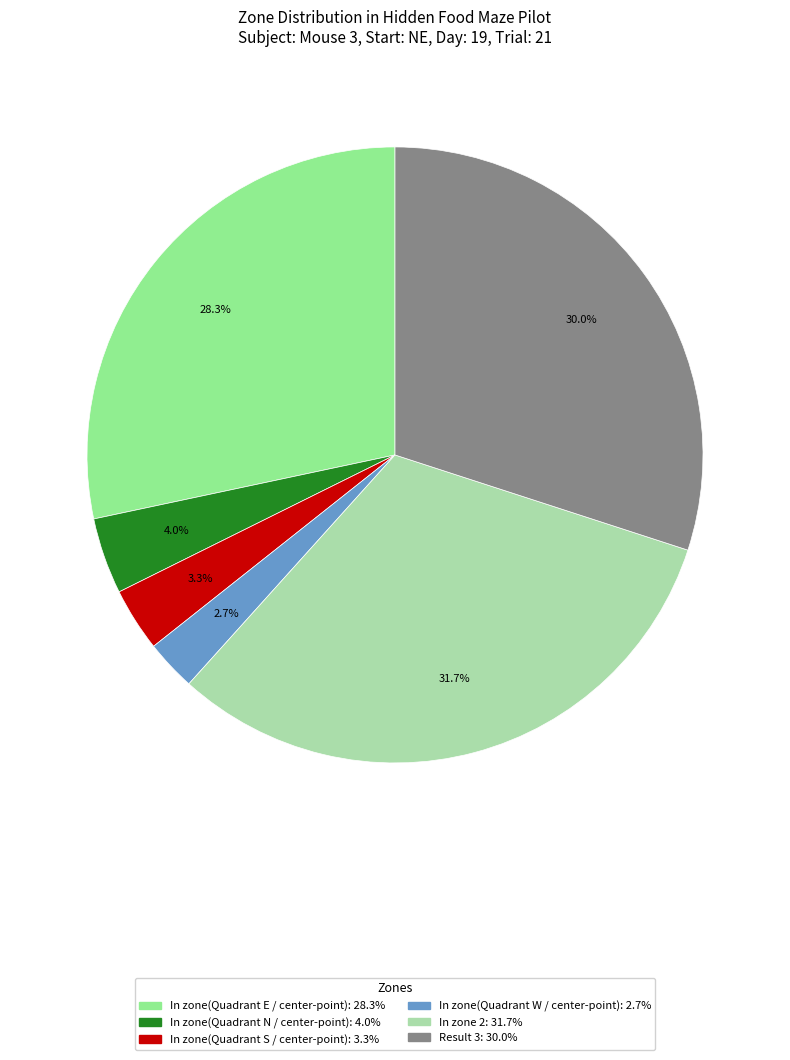

Is there any slice that represents more than half of the pie?

No